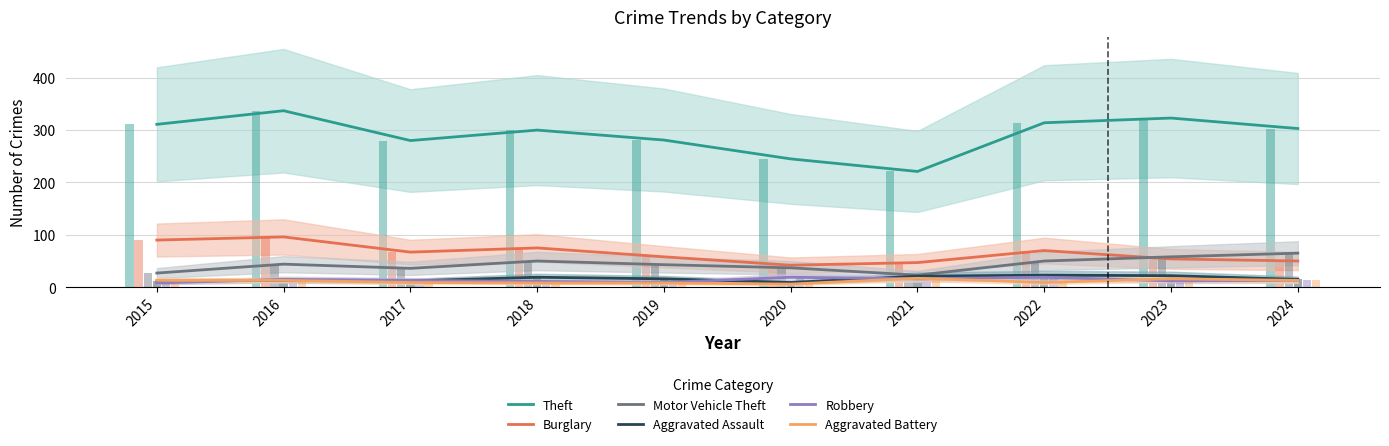

How many bars are there in total?

60